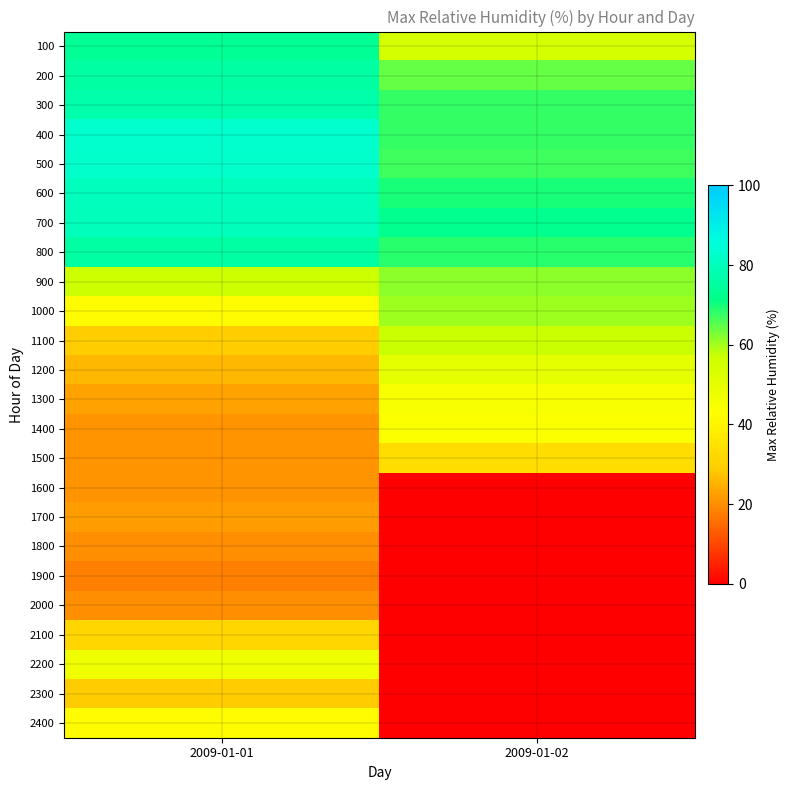

Reading left to right, extract all data points from this chart.

100: 2009-01-01=73.5	2009-01-02=54.8
200: 2009-01-01=75.9	2009-01-02=64.3
300: 2009-01-01=77.3	2009-01-02=67.7
400: 2009-01-01=83.1	2009-01-02=67.8
500: 2009-01-01=82.5	2009-01-02=66.9
600: 2009-01-01=80.1	2009-01-02=69.5
700: 2009-01-01=79.9	2009-01-02=71.9
800: 2009-01-01=76.0	2009-01-02=68.7
900: 2009-01-01=56.8	2009-01-02=61.4
1000: 2009-01-01=41.8	2009-01-02=60.2
1100: 2009-01-01=29.0	2009-01-02=57.3
1200: 2009-01-01=25.8	2009-01-02=49.7
1300: 2009-01-01=23.0	2009-01-02=44.6
1400: 2009-01-01=20.9	2009-01-02=44.0
1500: 2009-01-01=21.1	2009-01-02=33.5
1600: 2009-01-01=21.0	2009-01-02=0.0
1700: 2009-01-01=21.9	2009-01-02=0.0
1800: 2009-01-01=20.0	2009-01-02=0.0
1900: 2009-01-01=18.2	2009-01-02=0.0
2000: 2009-01-01=20.1	2009-01-02=0.0
2100: 2009-01-01=31.3	2009-01-02=0.0
2200: 2009-01-01=47.1	2009-01-02=0.0
2300: 2009-01-01=28.5	2009-01-02=0.0
2400: 2009-01-01=42.0	2009-01-02=0.0